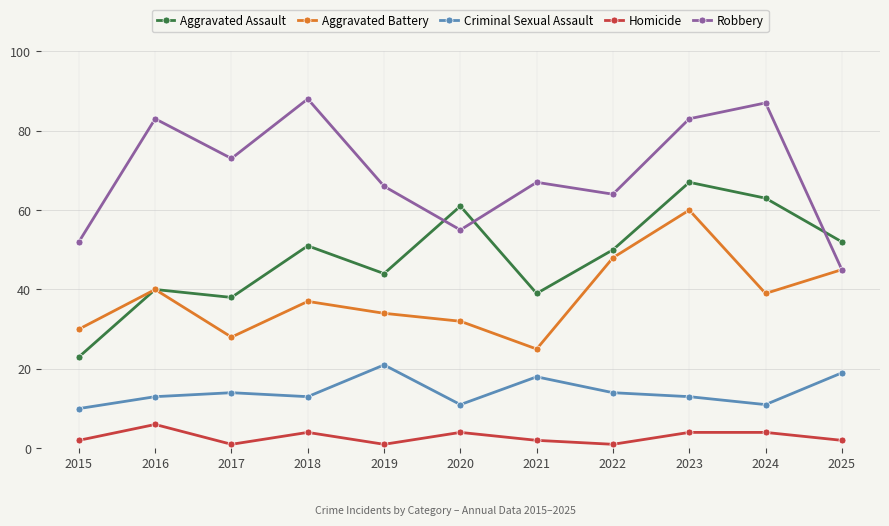

What is the value of the Aggravated Battery point at the 2nd from the left?

40